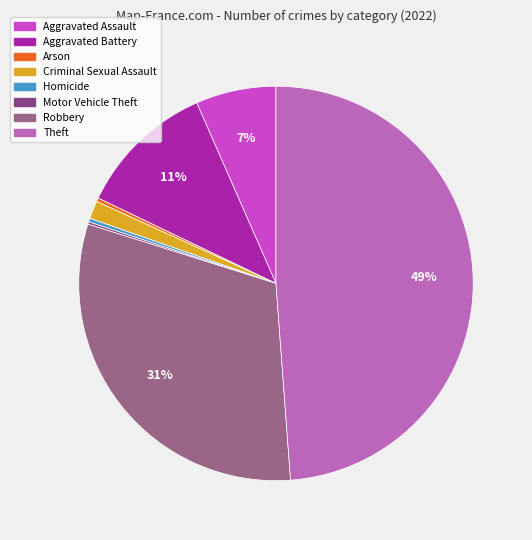

Which category has the smallest portion of the pie?

Motor Vehicle Theft